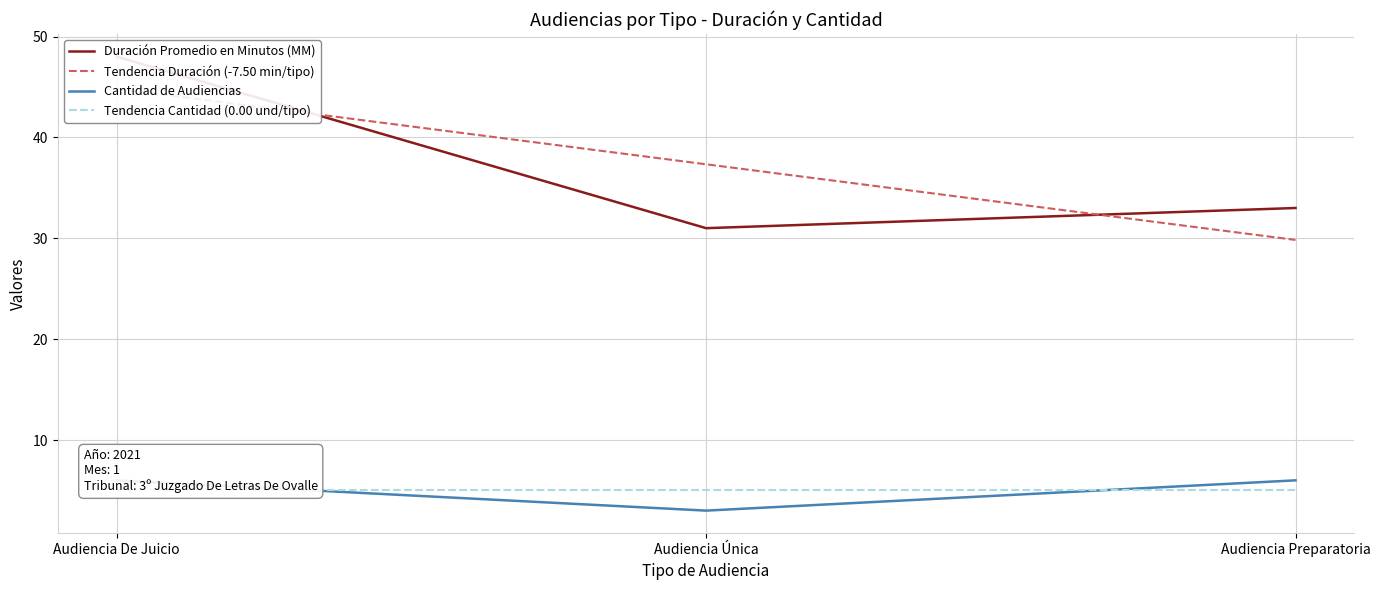

The Cantidad de Audiencias series shows 2.3 at Audiencia Preparatoria. True or false?

False